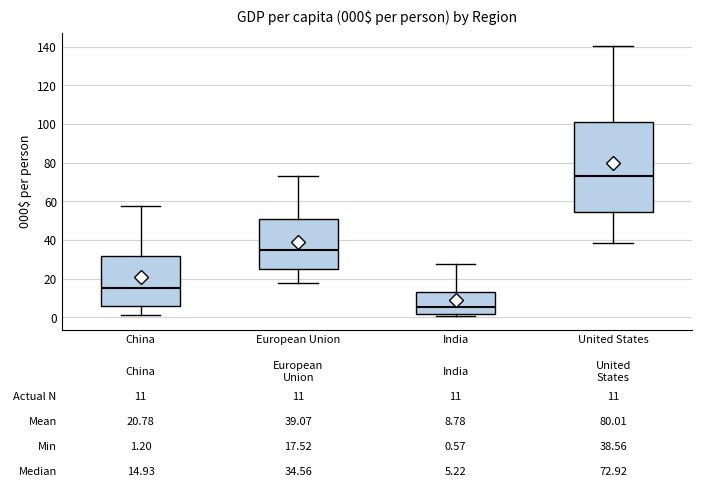

Which box's median line is the highest?

United States